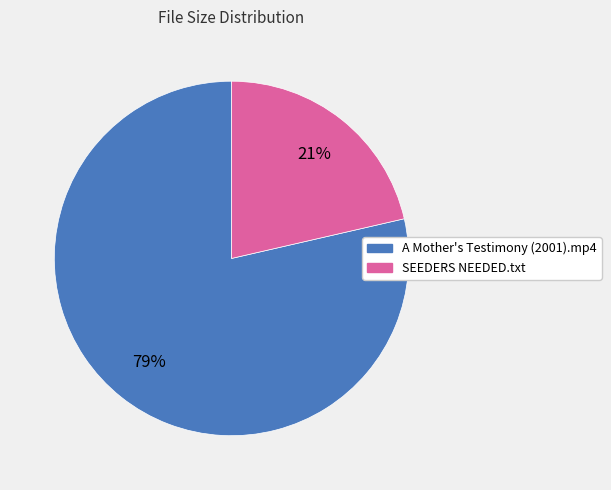

What percentage is the SEEDERS NEEDED.txt slice, to the nearest percent?

21%